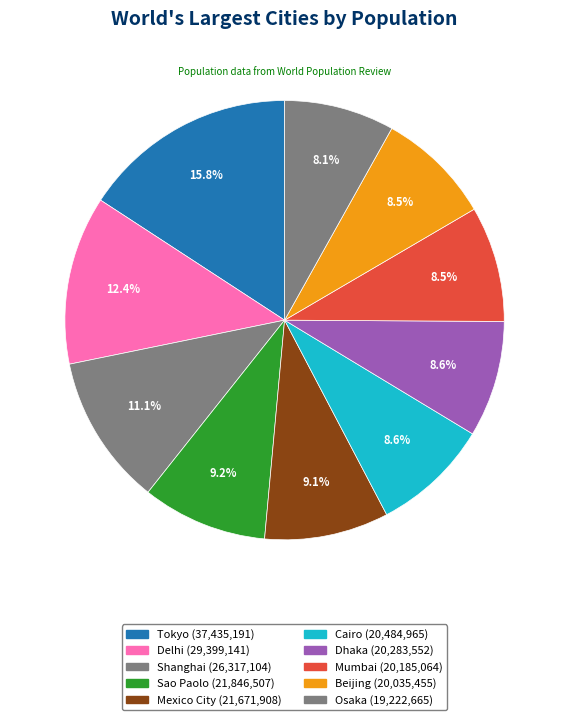

What is the ratio of the value at Mumbai to the value at Osaka?

1.1